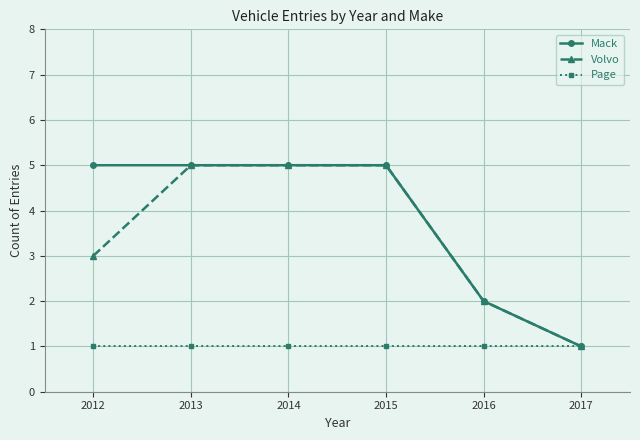

Count the number of categories in the chart.

6